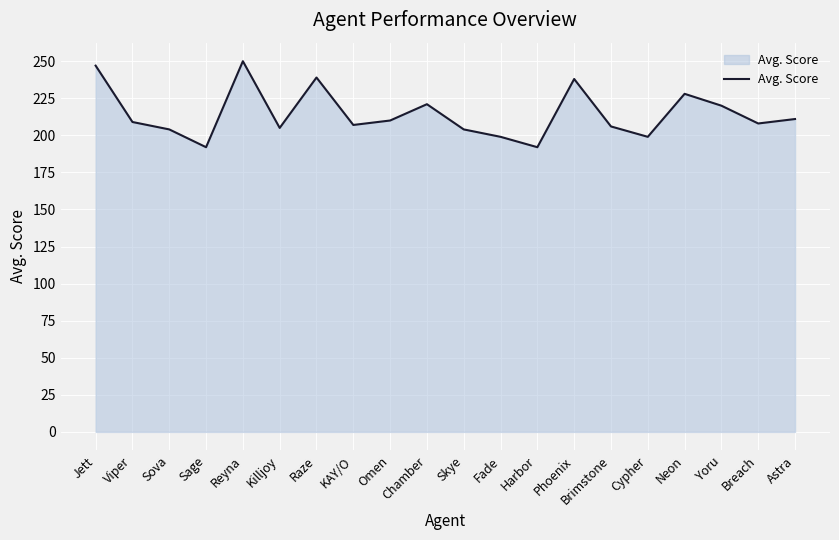

What is the average value?

214